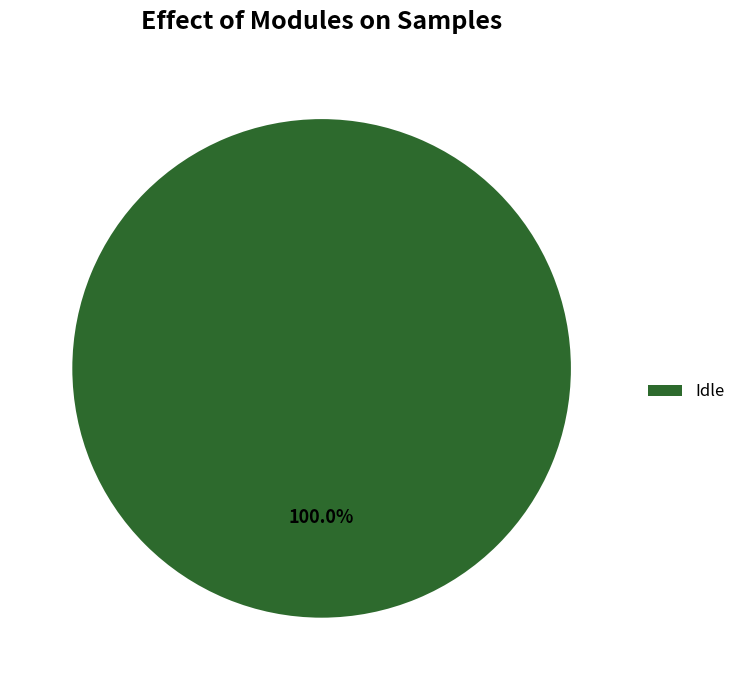

How many segments does this pie chart have?

1